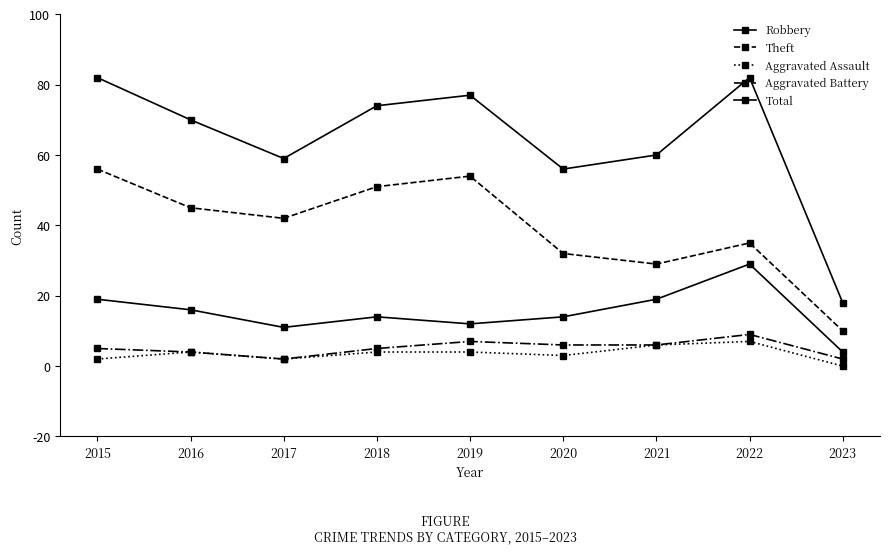

How many lines are shown in the chart?

5